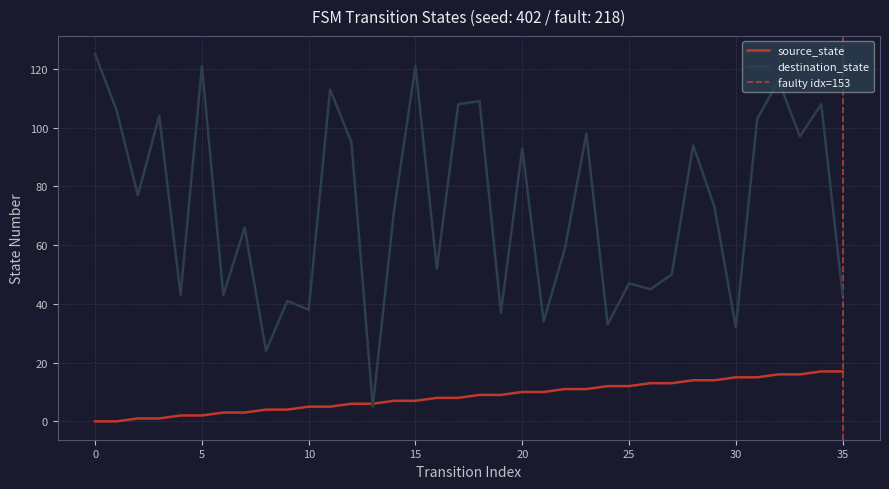

Is it true that source_state equals 11 at 16?

False